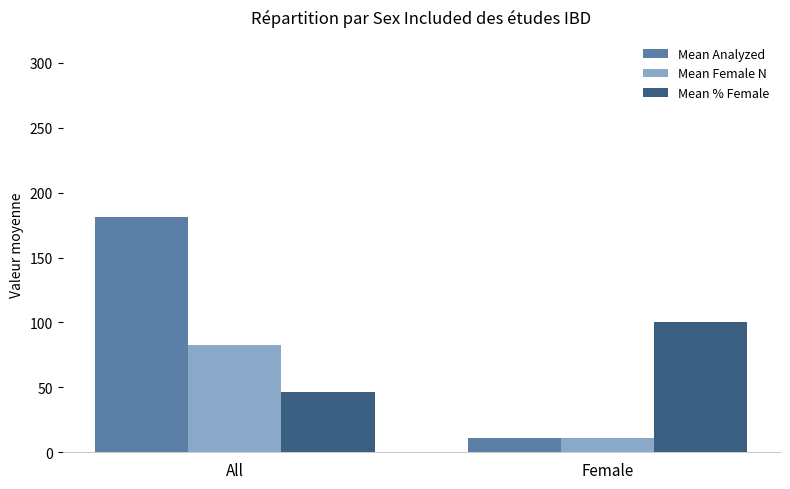

Does the chart contain stacked bars?

No